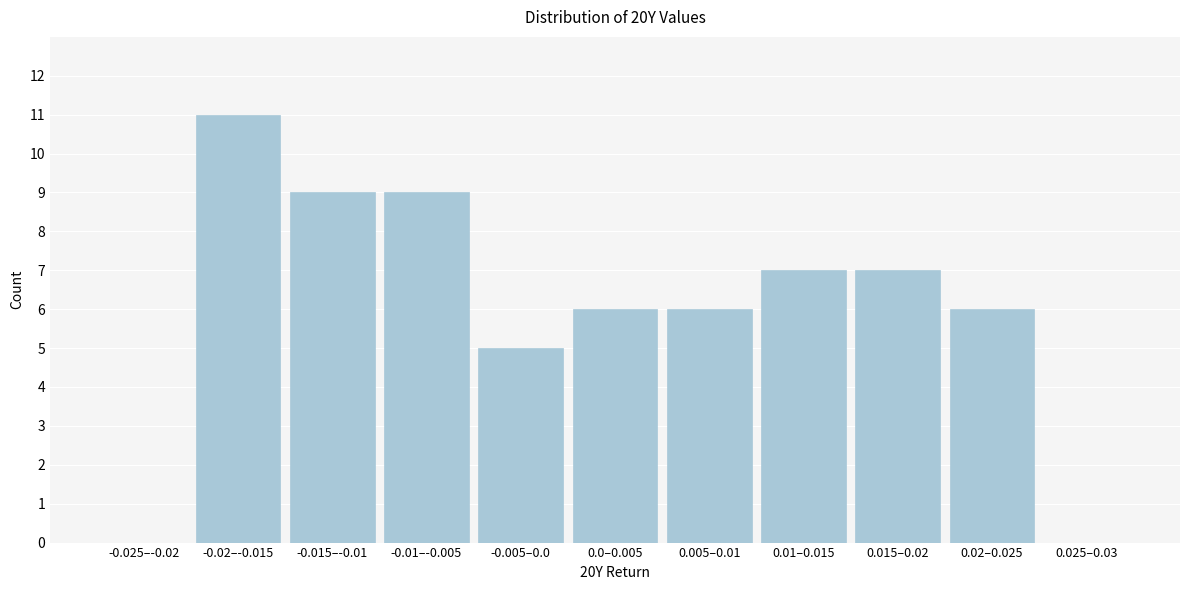

Reading left to right, what are all the values shown in this chart?

-0.025–-0.02=0	-0.02–-0.015=11	-0.015–-0.01=9	-0.01–-0.005=9	-0.005–0.0=5	0.0–0.005=6	0.005–0.01=6	0.01–0.015=7	0.015–0.02=7	0.02–0.025=6	0.025–0.03=0